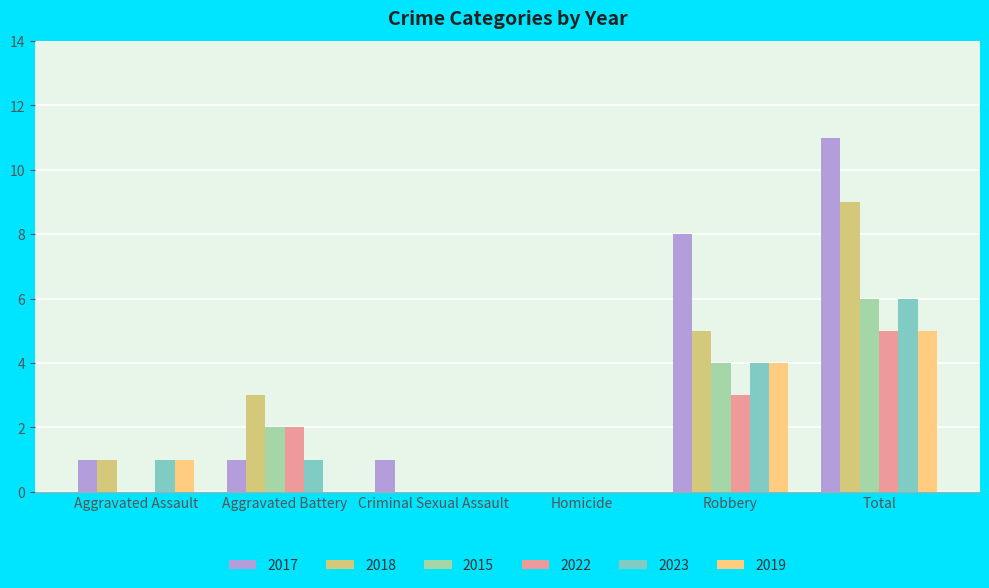

What is the total value across all series at Total?

42